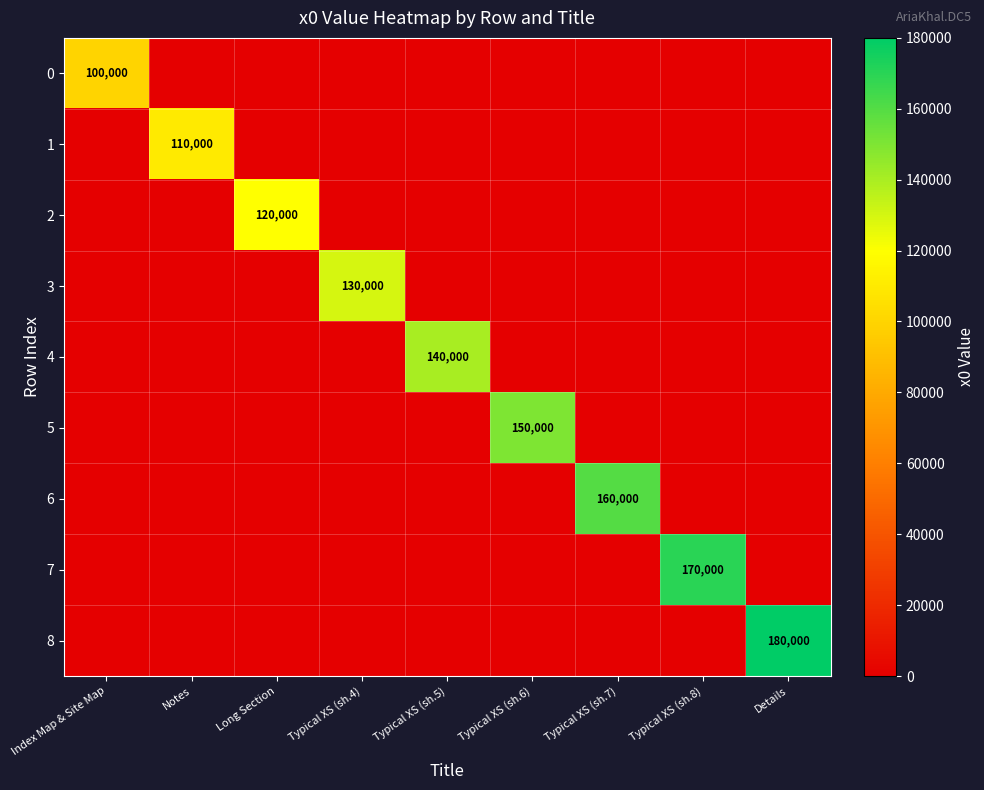

True or false: 2 has a value of 174355 at Long Section.

False